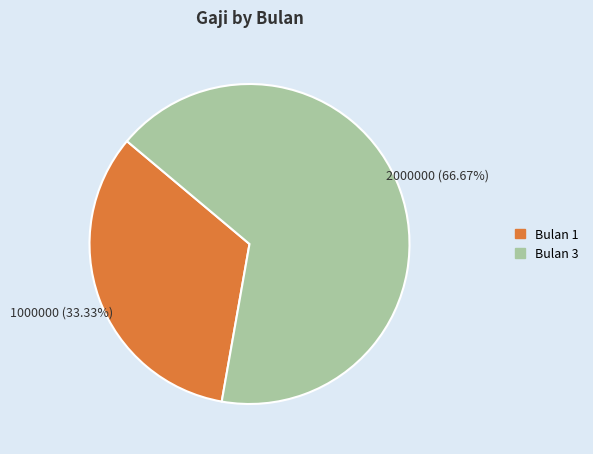

Is there any slice that represents more than half of the pie?

Yes